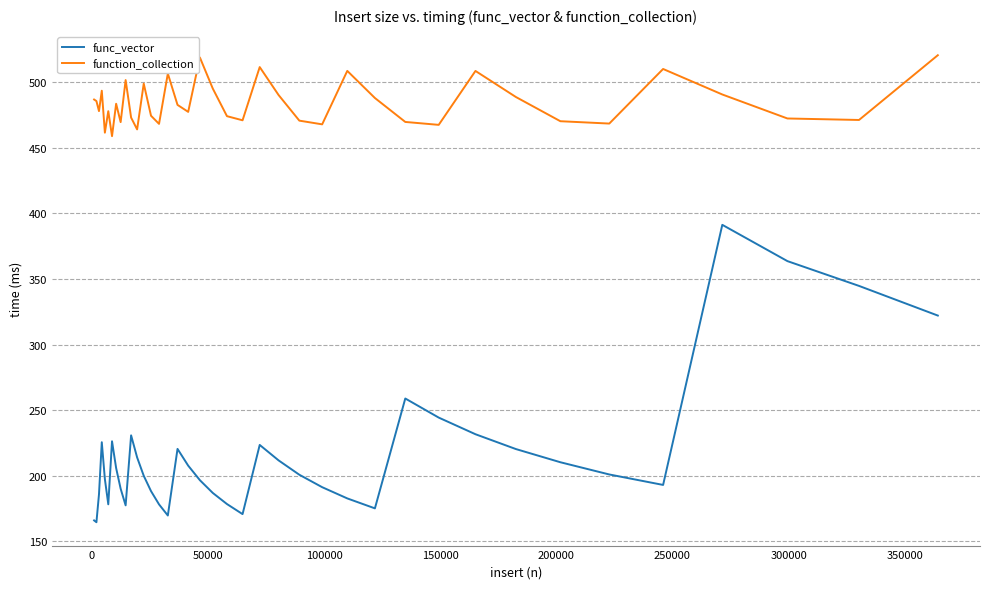

Which series has the widest spread of values?

func_vector